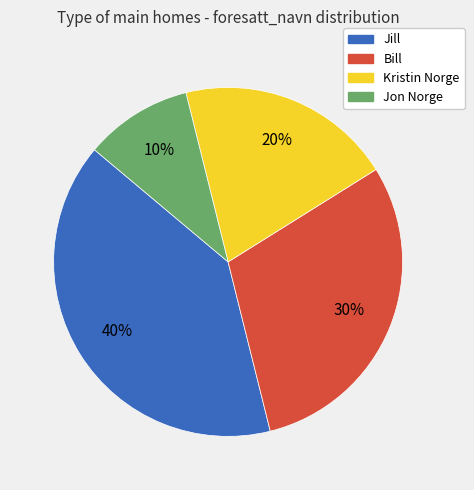

What is the ratio of the value at Jill to the value at Bill?

1.3